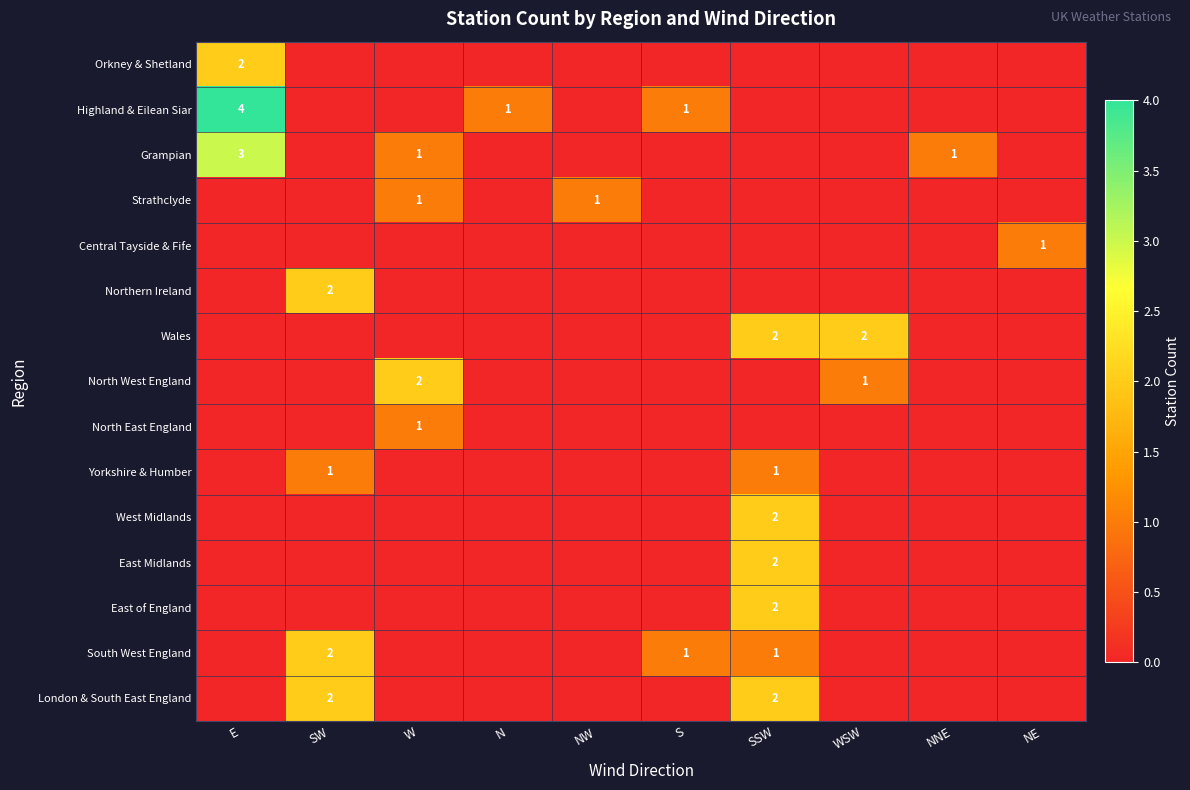

The value of Orkney & Shetland at E is 1. True or false?

False